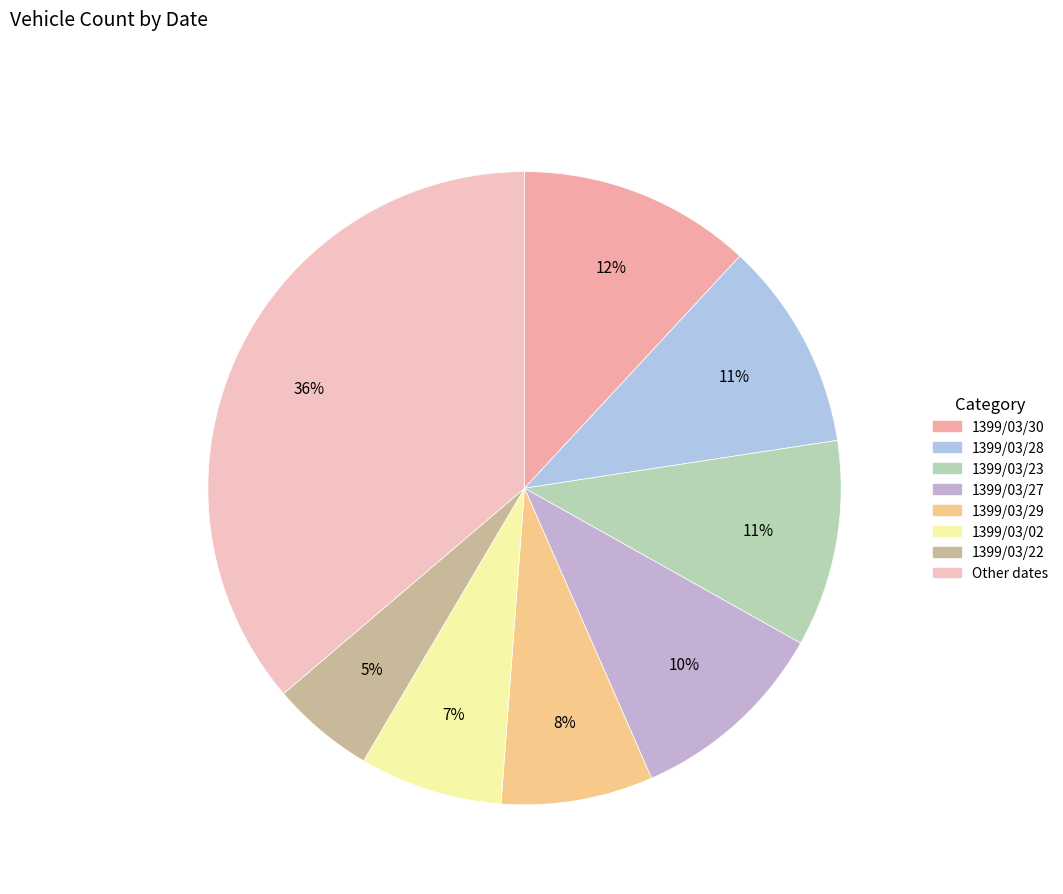

Count the number of slices in the pie.

8